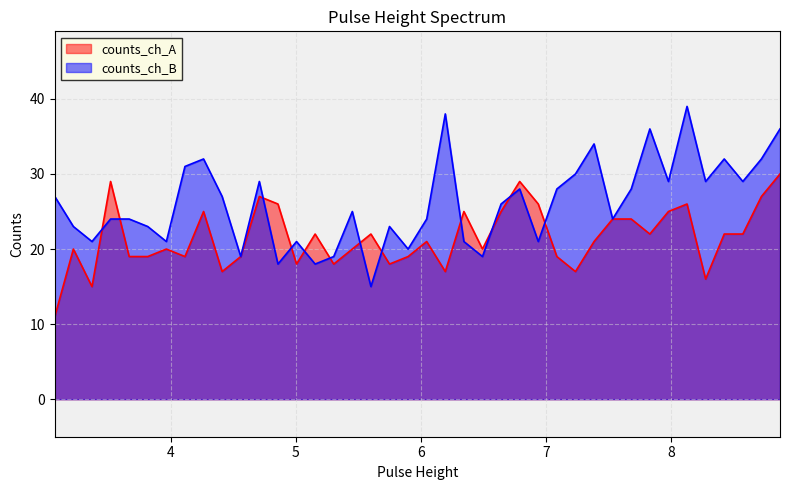

Rank the series by their maximum value, from highest to lowest.

counts_ch_B, counts_ch_A